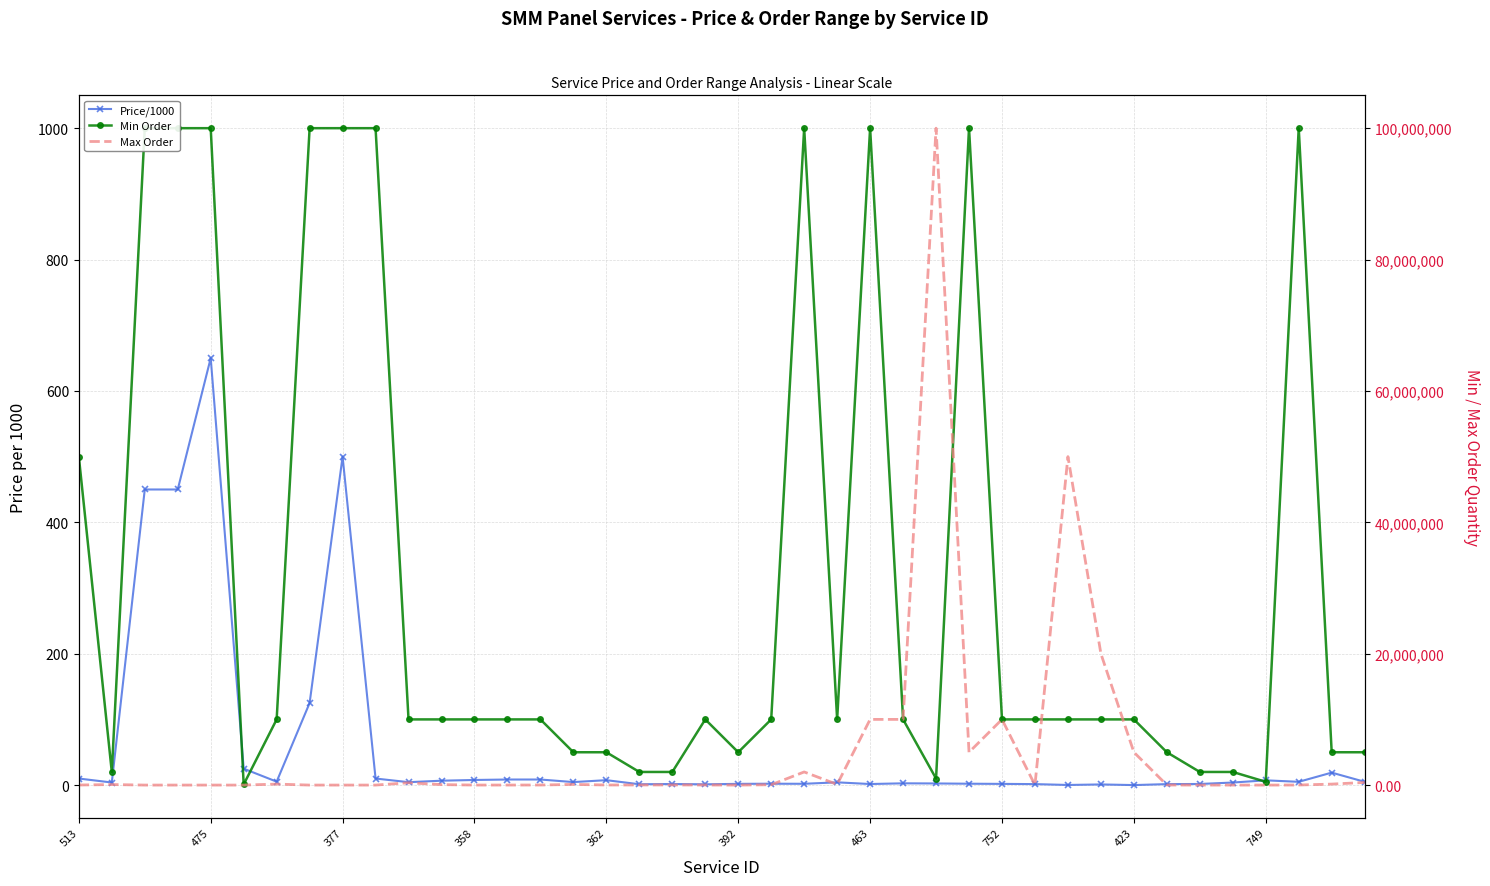

What is the sum of all Max Order values?

213579501.0